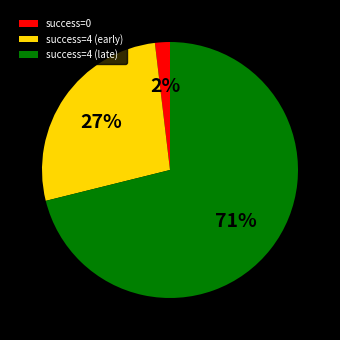

Count the number of slices in the pie.

3